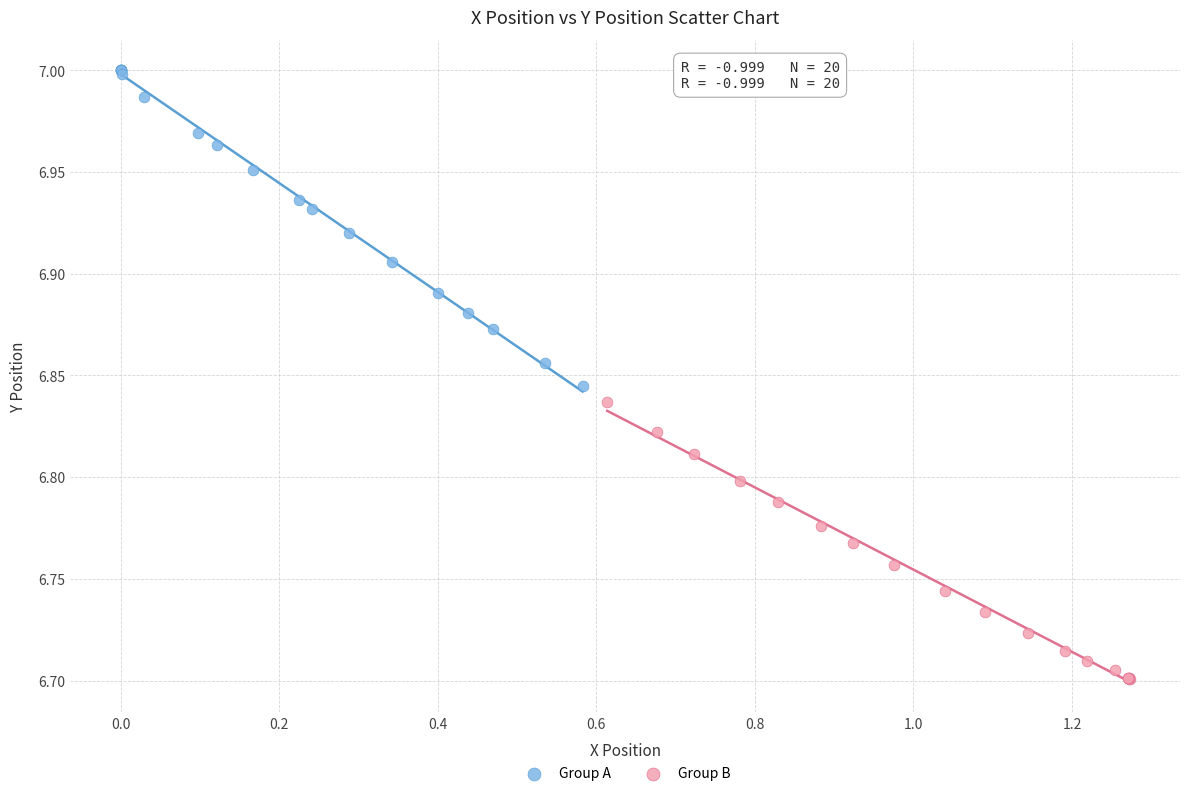

Which series reaches the maximum Y coordinate?

Group A